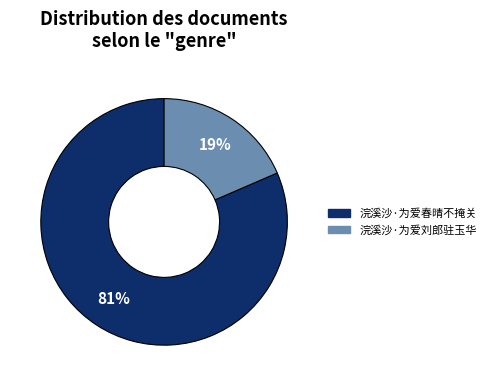

Which category accounts for the majority?

浣溪沙·为爱春晴不掩关